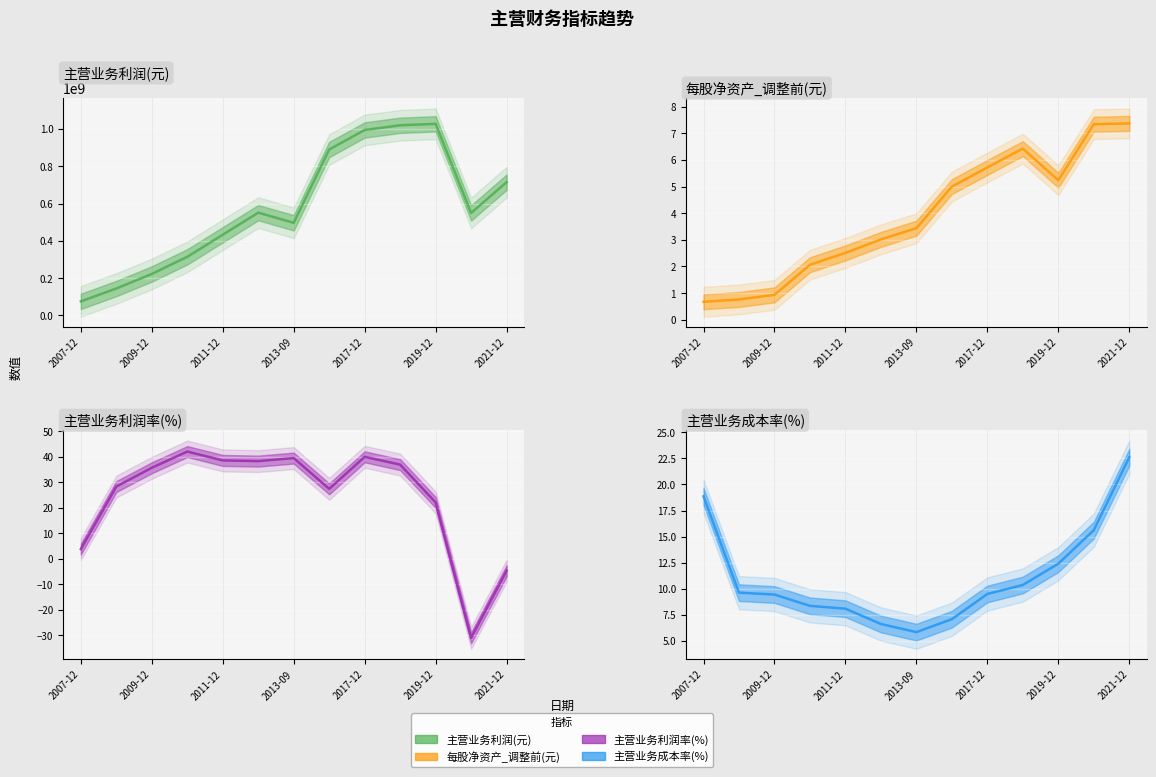

What is the difference between the maximum and minimum values in the 主营业务利润(元) series?

952545209.1